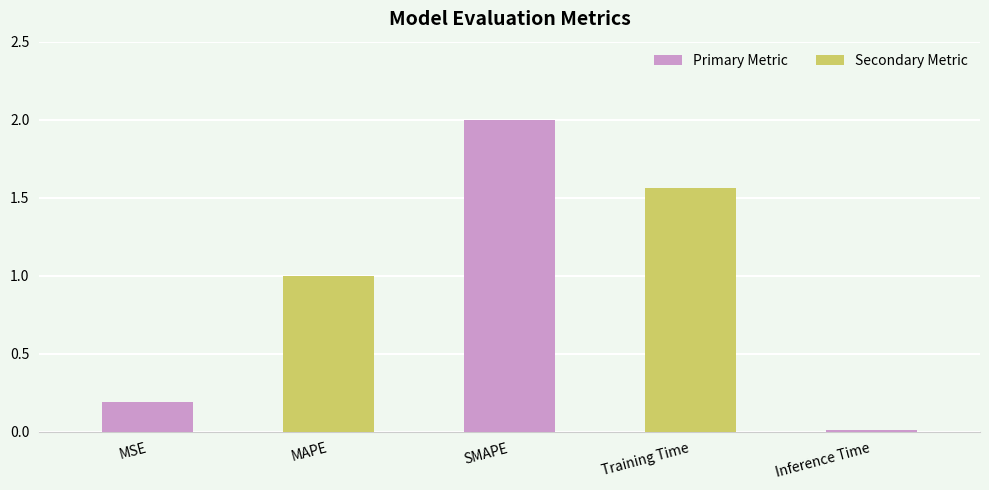

How many series are shown in this chart?

1